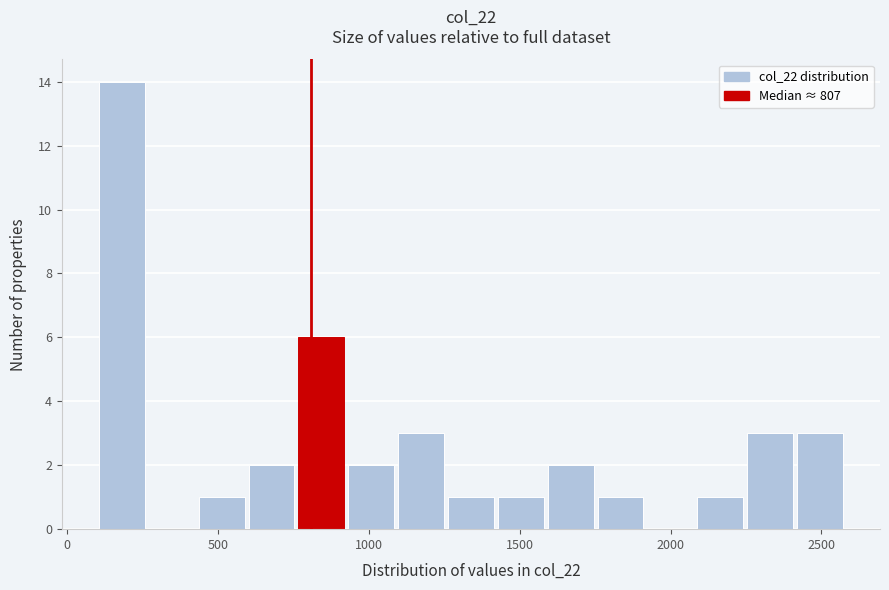

Read against the x-axis, roughly where is the centre of the tallest bar?

200